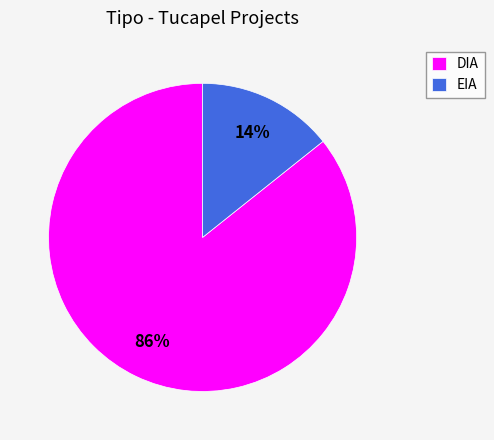

Between DIA and EIA, which is larger?

DIA